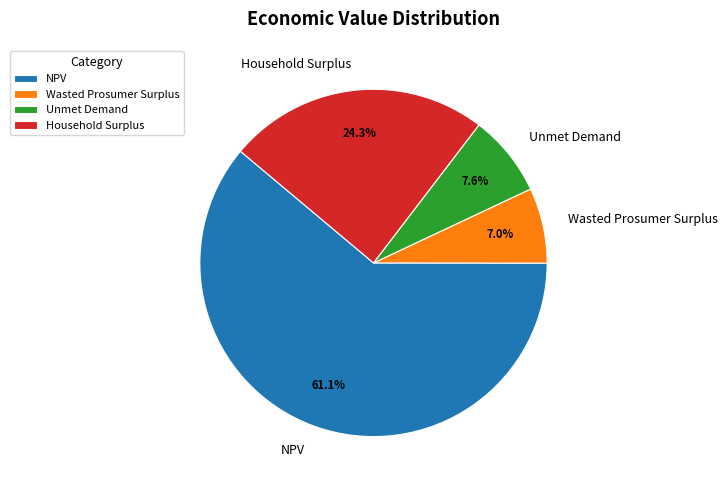

Which slice represents more than half of the pie?

NPV